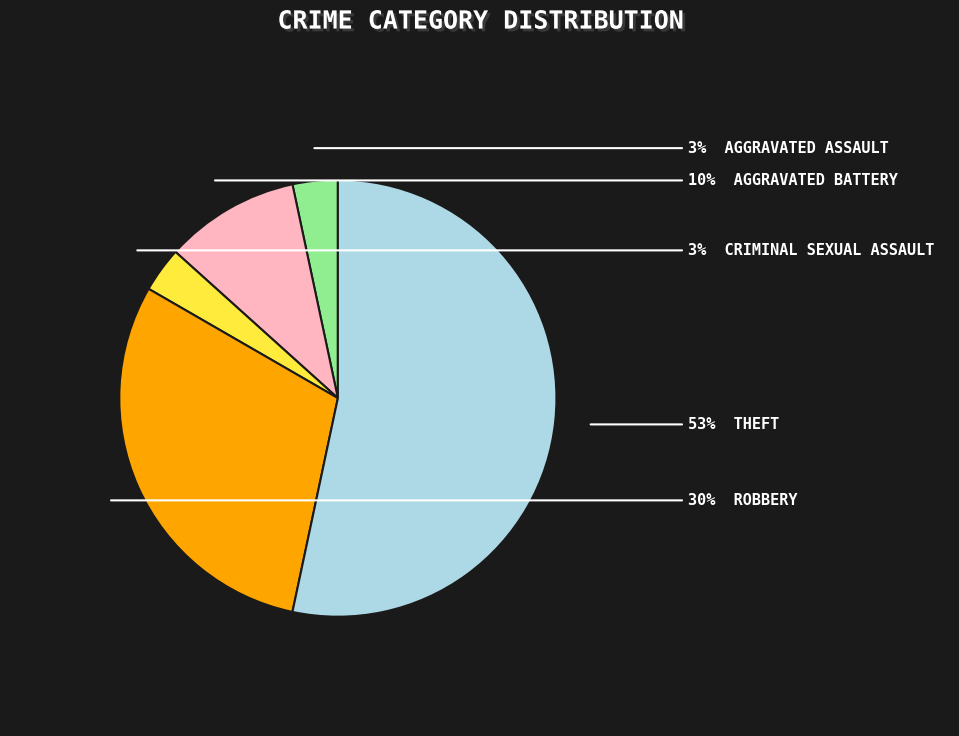

To the nearest percent, what is the average slice percentage?

20%